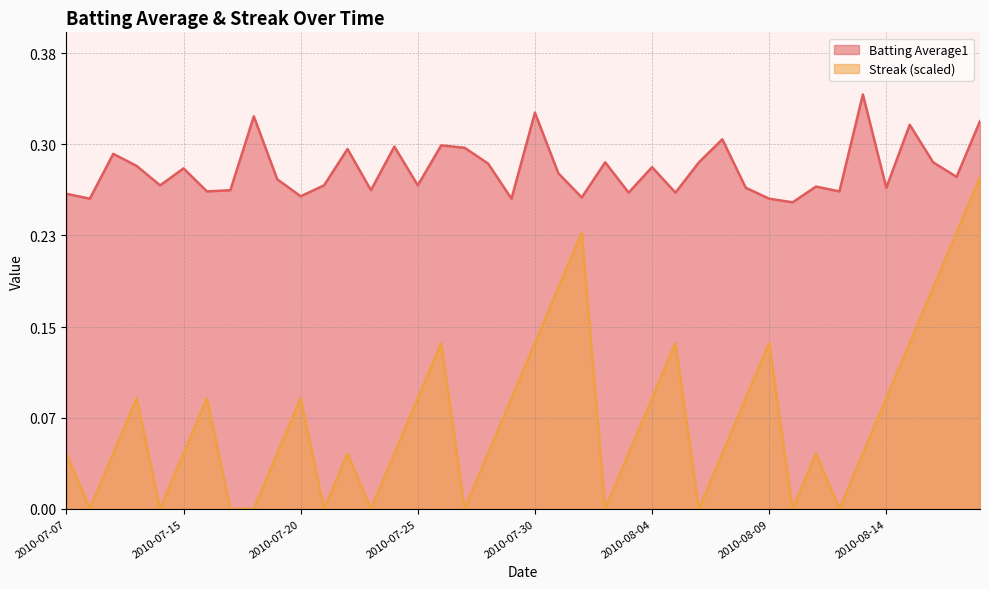

True or false: Streak and Batting Average1 cross at least once.

False